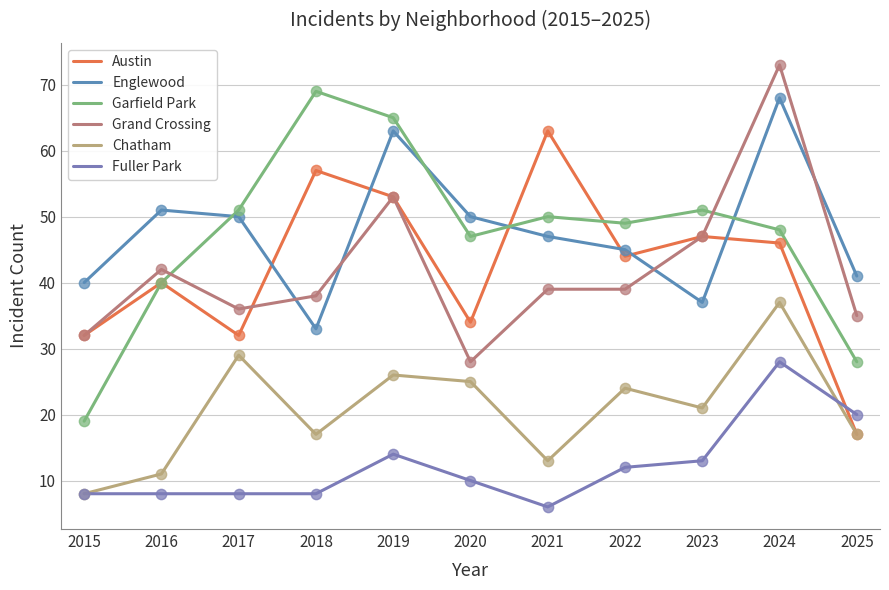

What is the total value across all series at 2016?

192